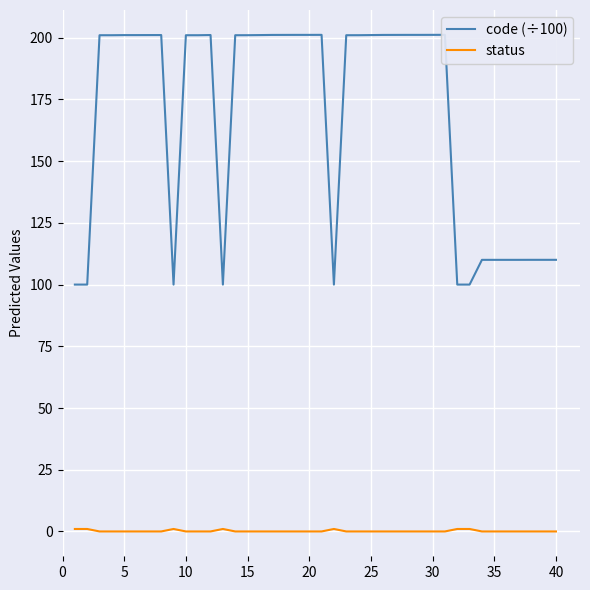

True or false: code (÷100) and status intersect in this chart.

False